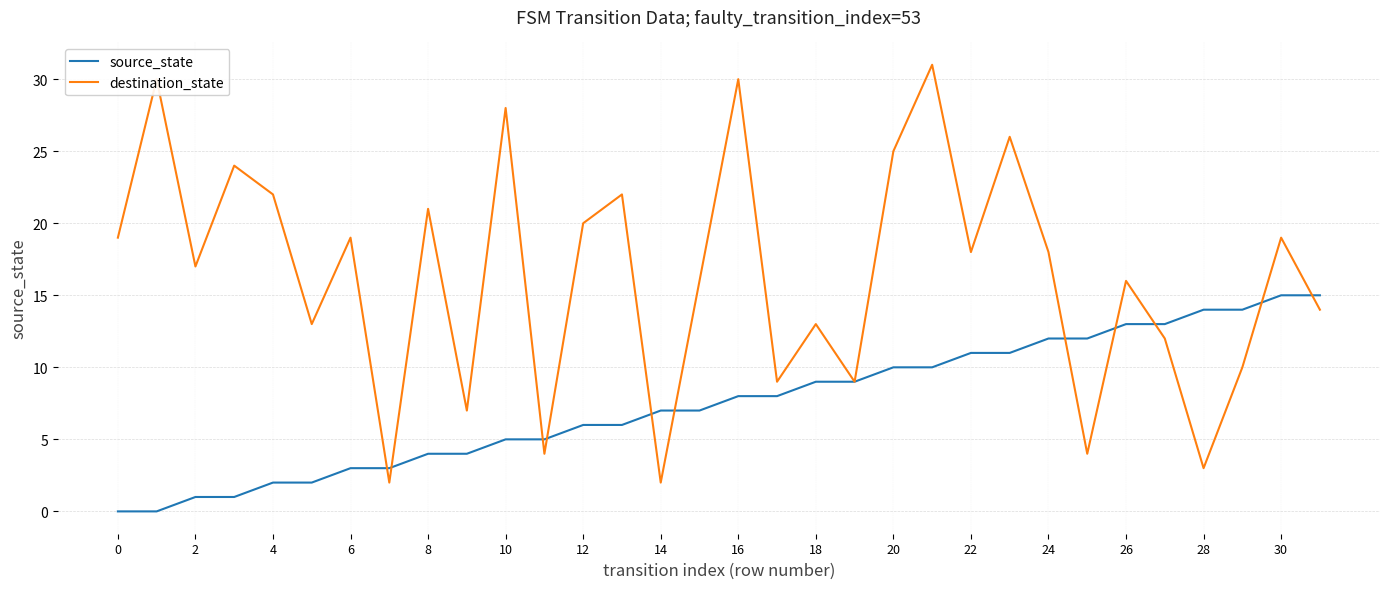

What is the maximum value for source_state?

15